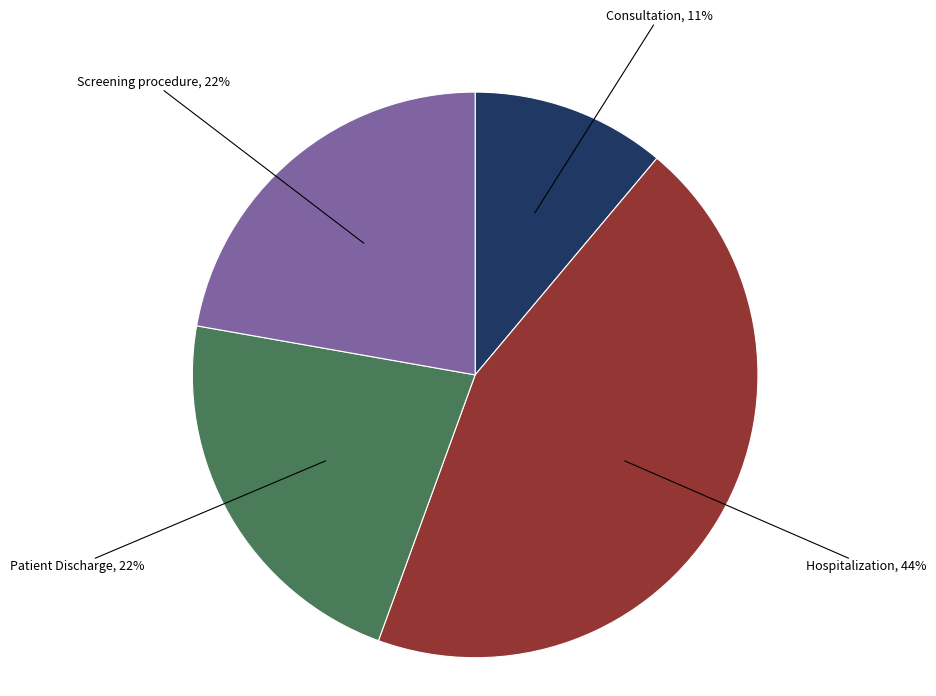

What is the ratio of the value at Patient Discharge to the value at Screening procedure?

1.0